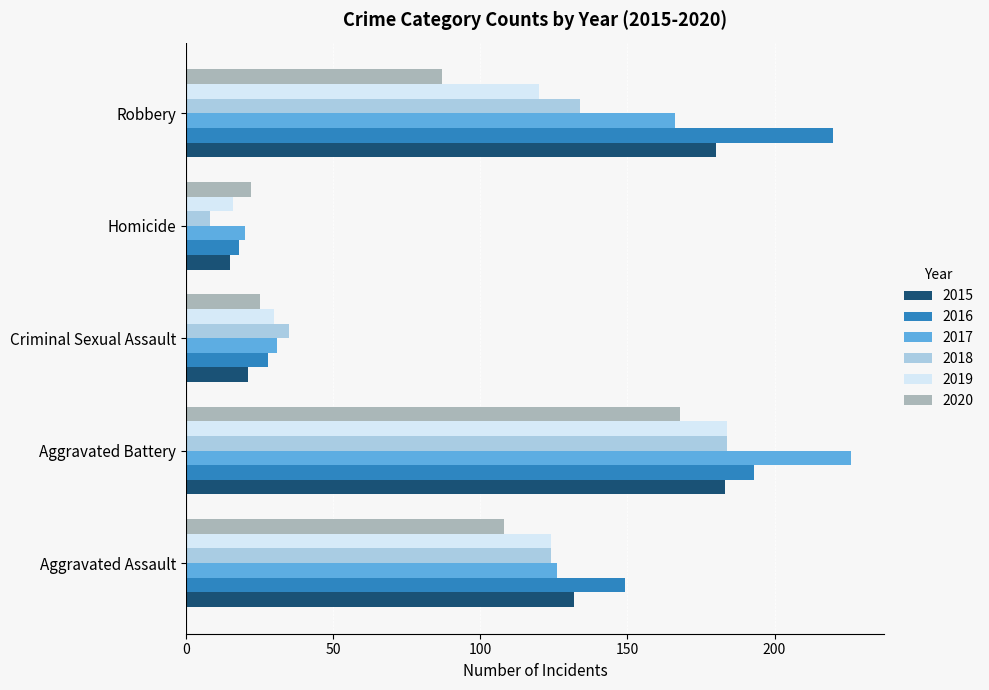

The value of 2017 at Aggravated Battery is 374. True or false?

False